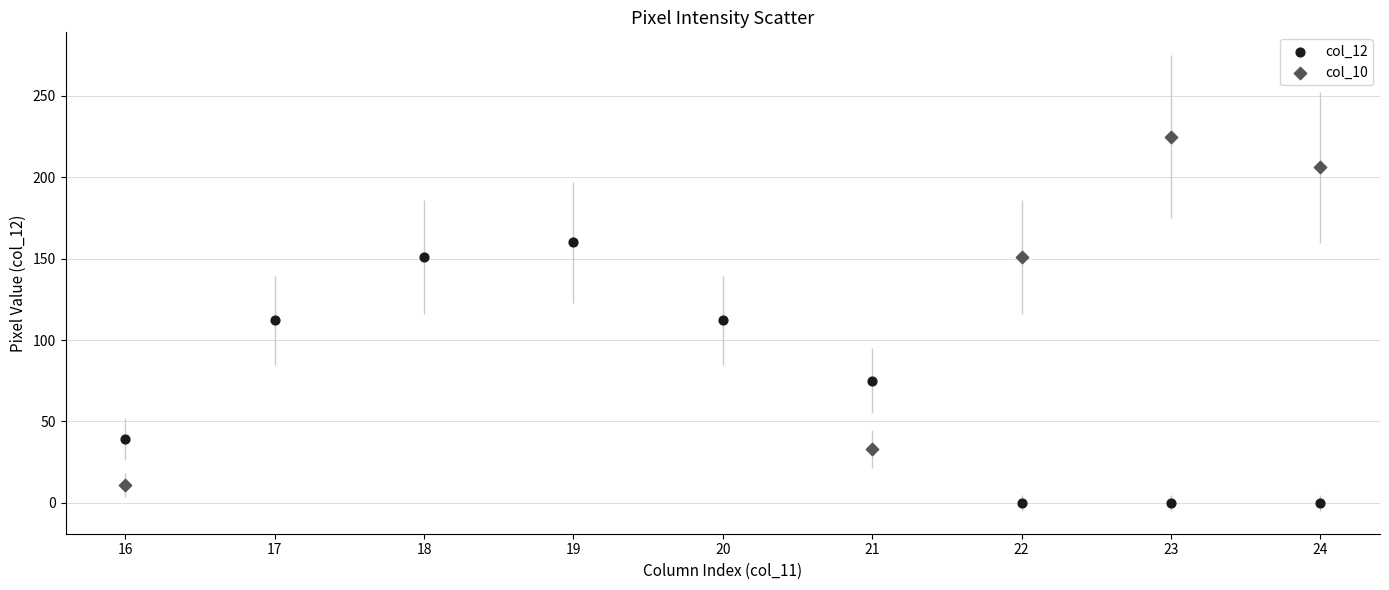

Which series contains the highest Y value?

col_10